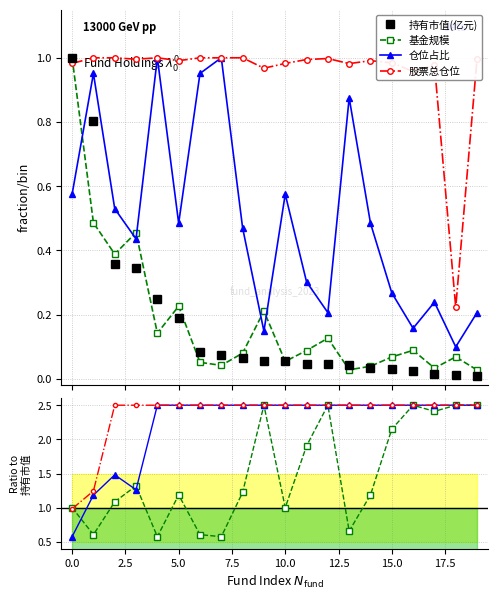

True or false: 股票总仓位 and 仓位占比 cross at least once.

False